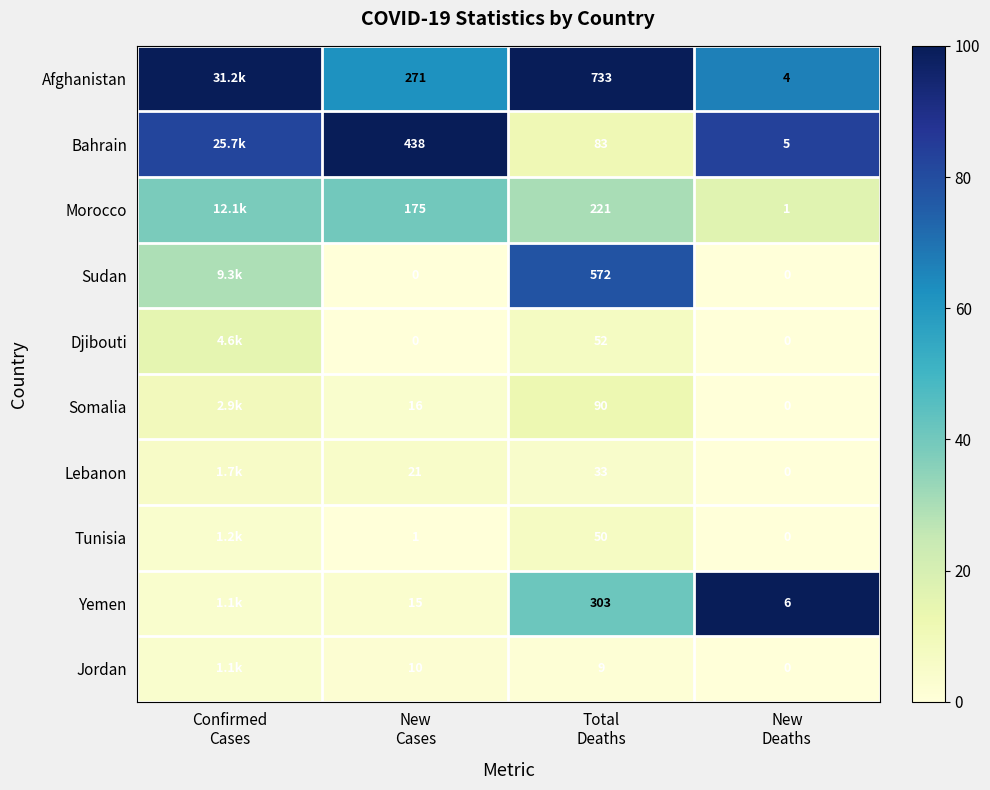

What is the difference between the highest and lowest values at New
Deaths?

6.0